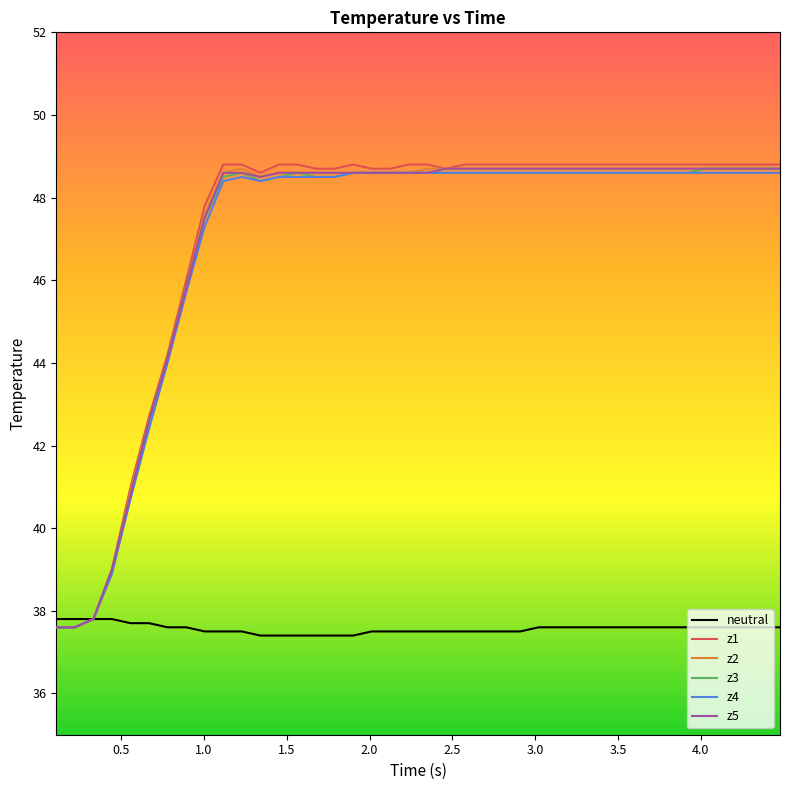

How many series are shown in this chart?

6